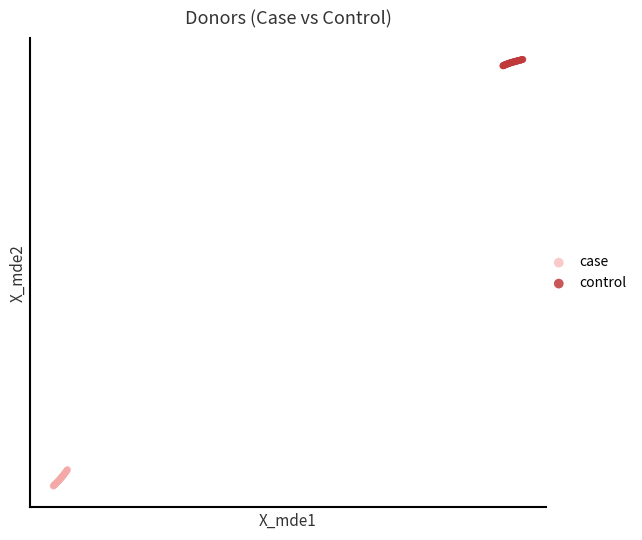

What are all the series names shown in the legend?

case, control